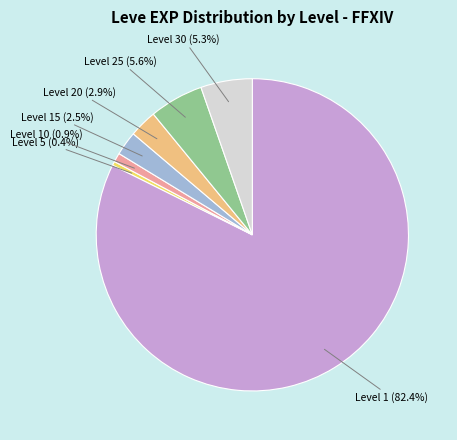

Which slice is the largest?

Level 1